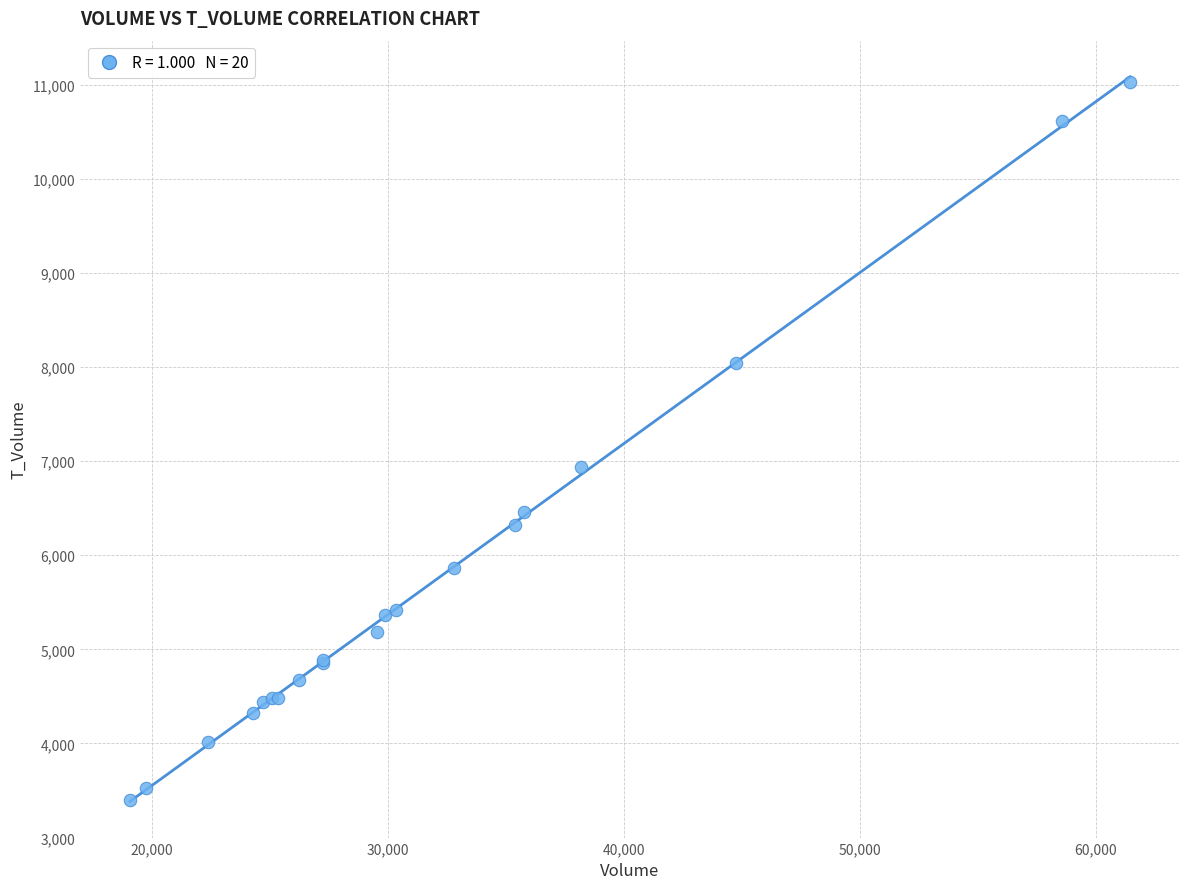

What Y value in the scatter plot is closest to 7213?

6938